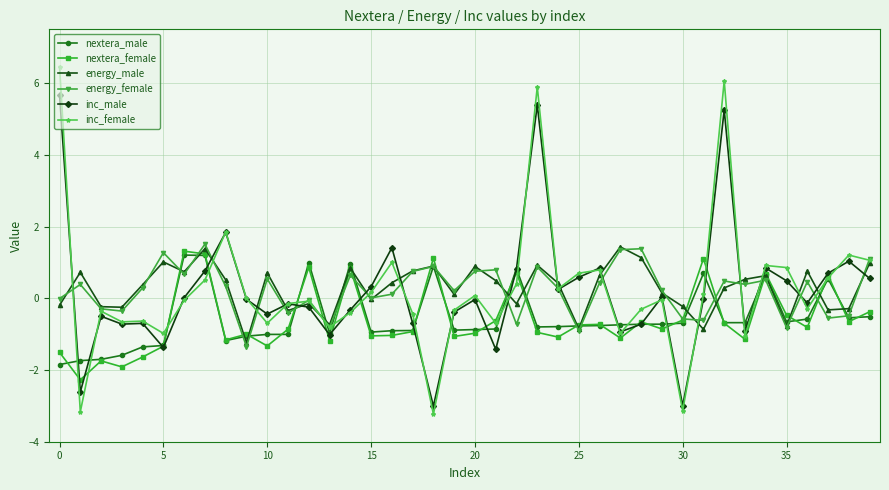

At how many categories does at least one series exceed 4?

3